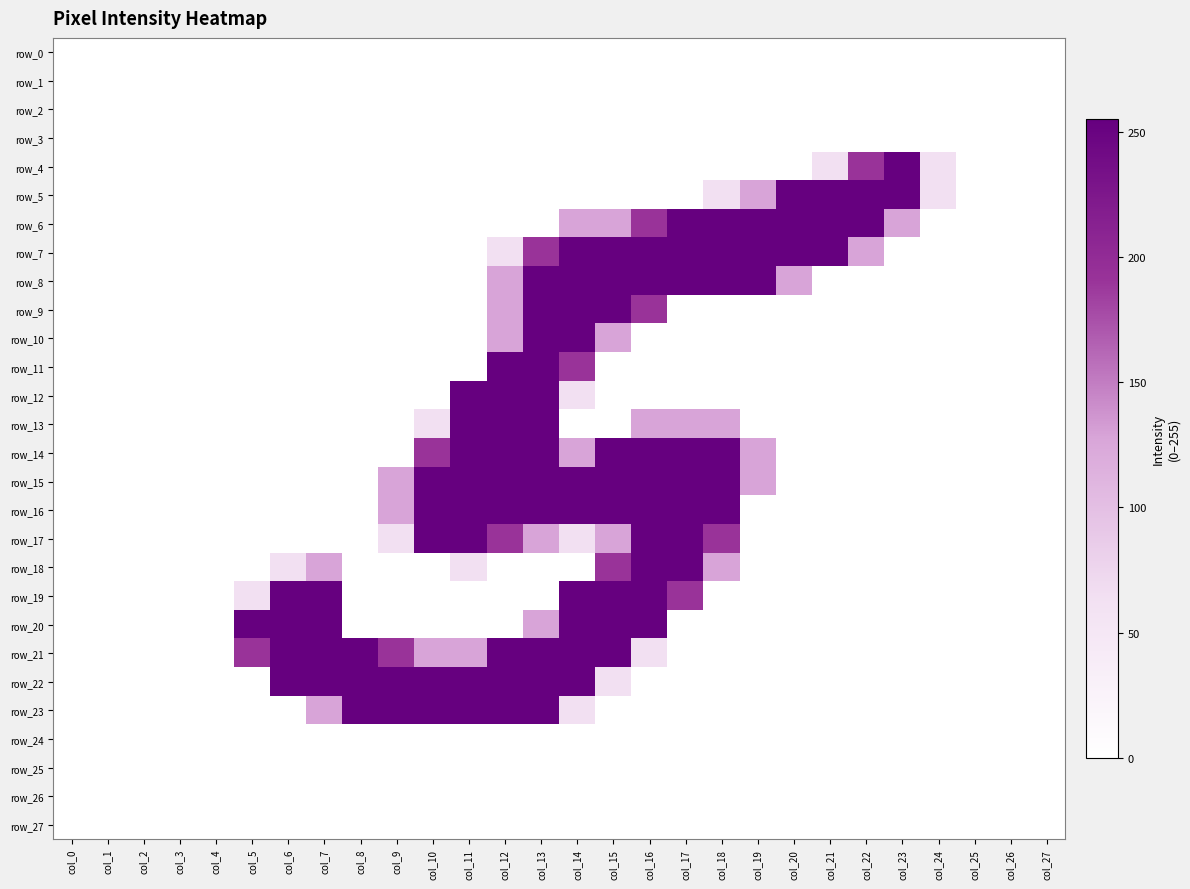

At col_8, list the series in order from smallest to largest.

row_0, row_1, row_2, row_3, row_4, row_5, row_6, row_7, row_8, row_9, row_10, row_11, row_12, row_13, row_14, row_15, row_16, row_17, row_18, row_19, row_20, row_24, row_25, row_26, row_27, row_21, row_22, row_23